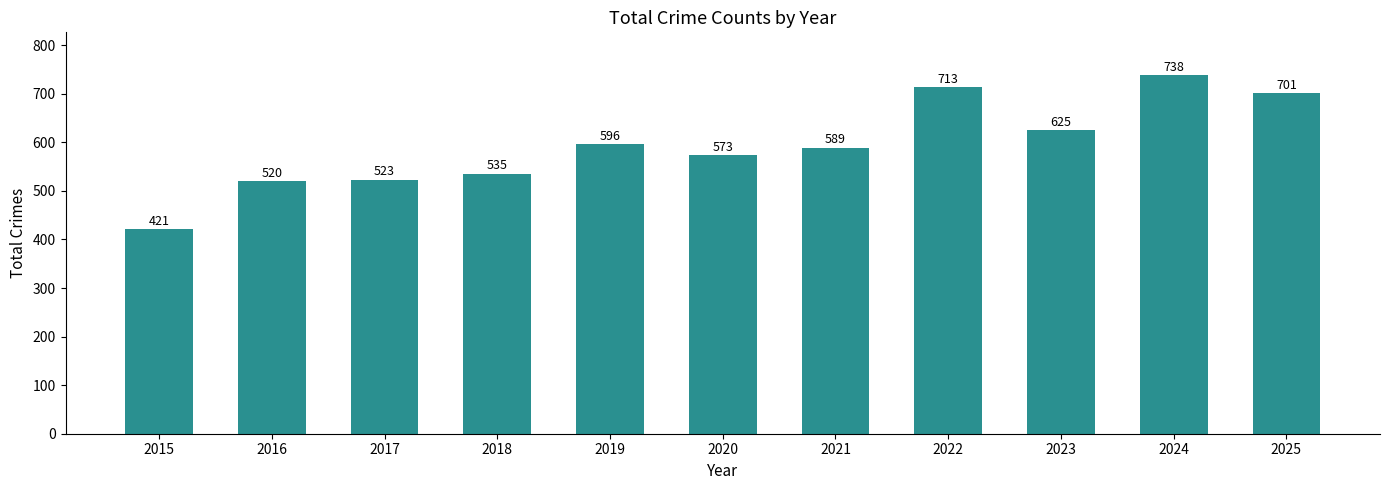

Is it true that the value at 2024 is 738?

True